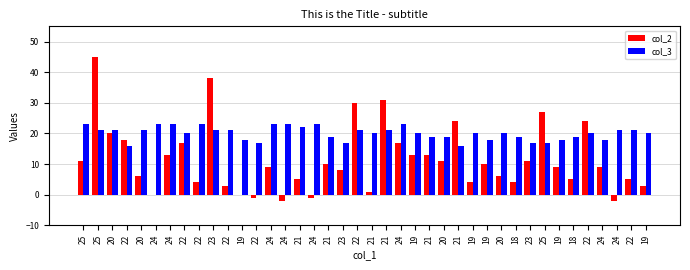

What are all the series names shown in the legend?

col_2, col_3